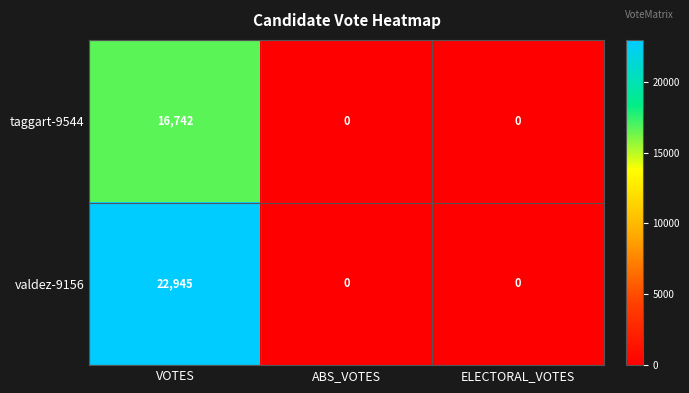

How many taggart-9544 values are between 0 and 16742?

3